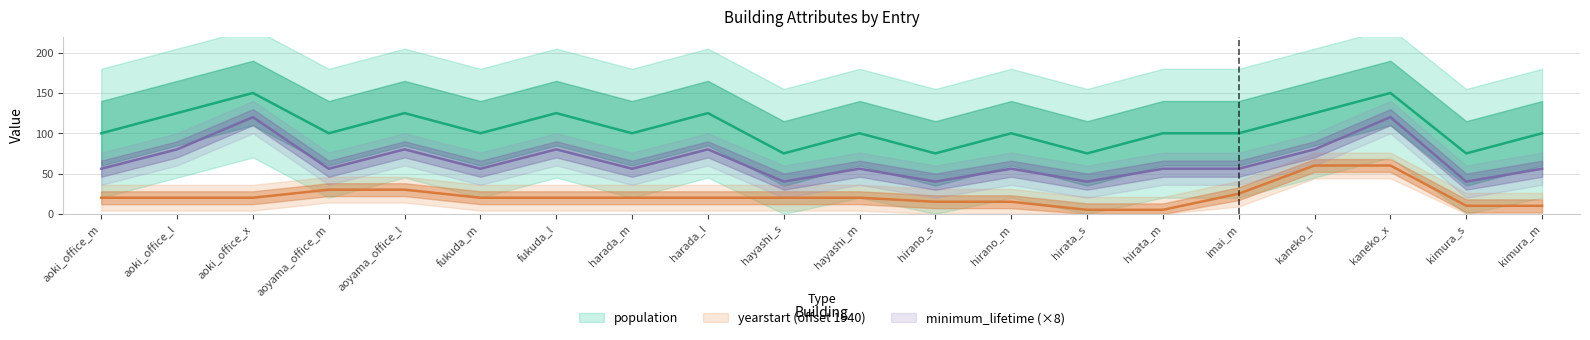

What is the label of the 17th point from the right?

aoyama_office_m